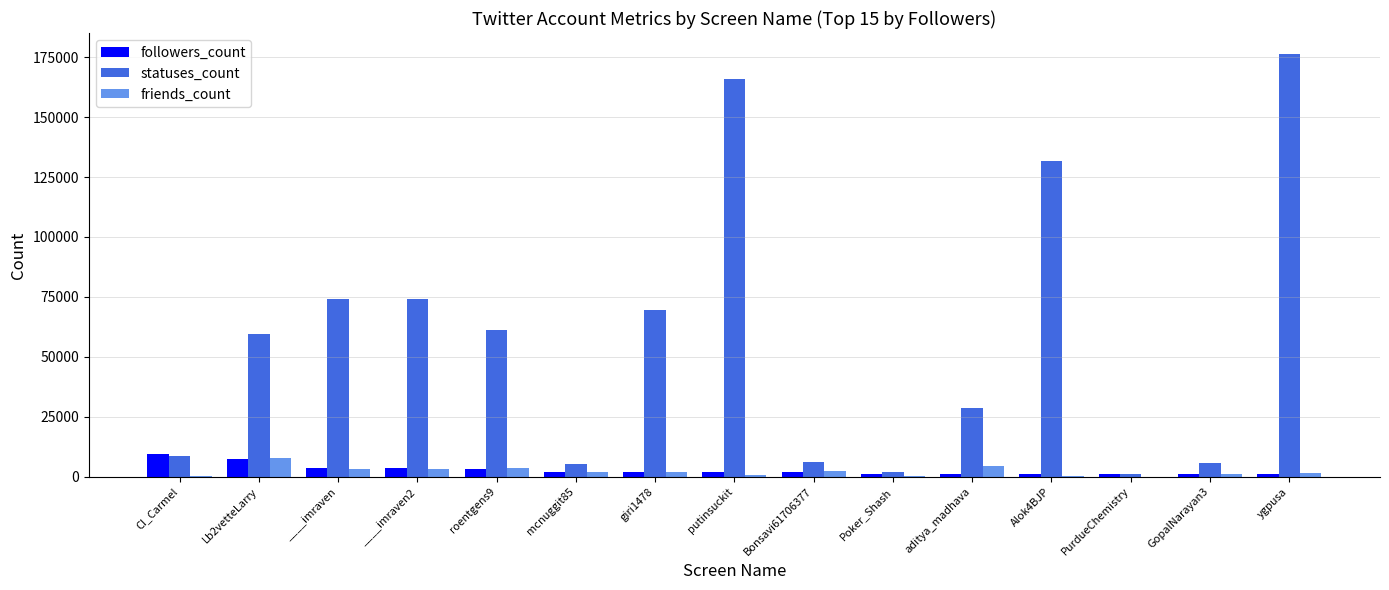

At which label does friends_count first exceed 2060?

Lb2vetteLarry